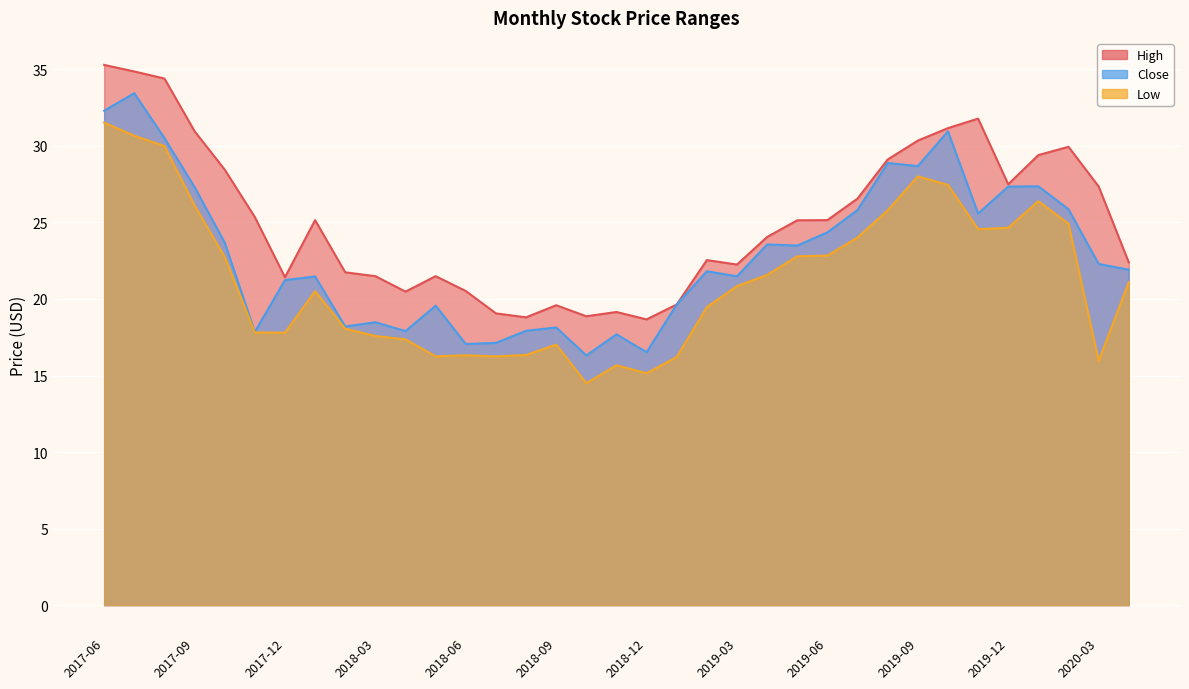

List the series in order of their overall mean, lowest first.

Low, Close, High